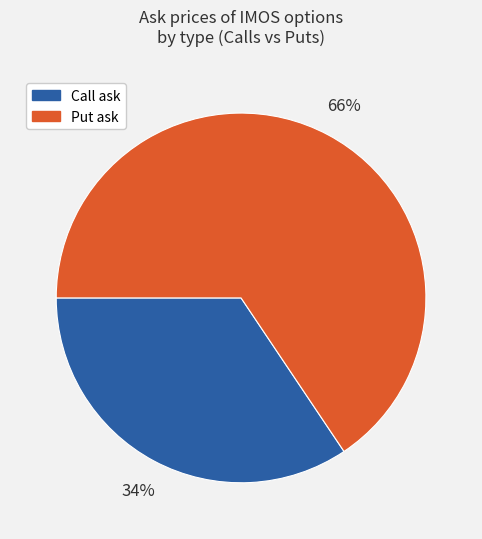

Is there a majority slice in this chart?

Yes